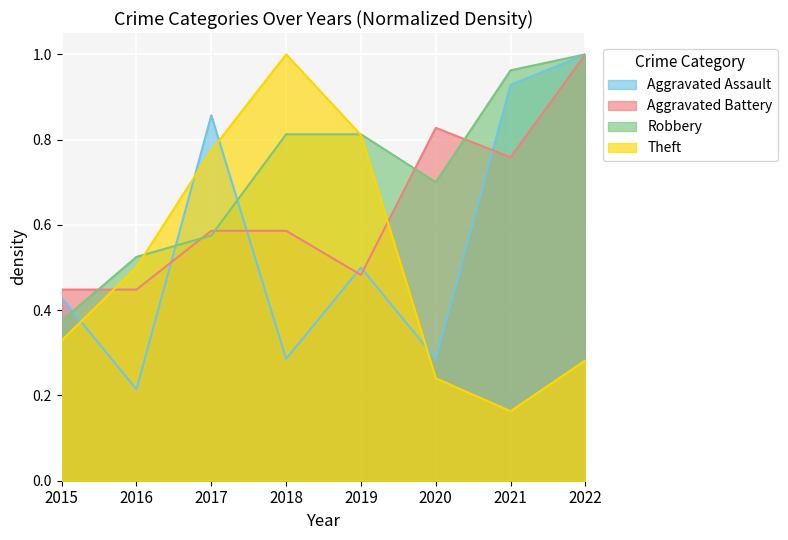

What is the value of the Theft point at the 1st from the left?

0.3